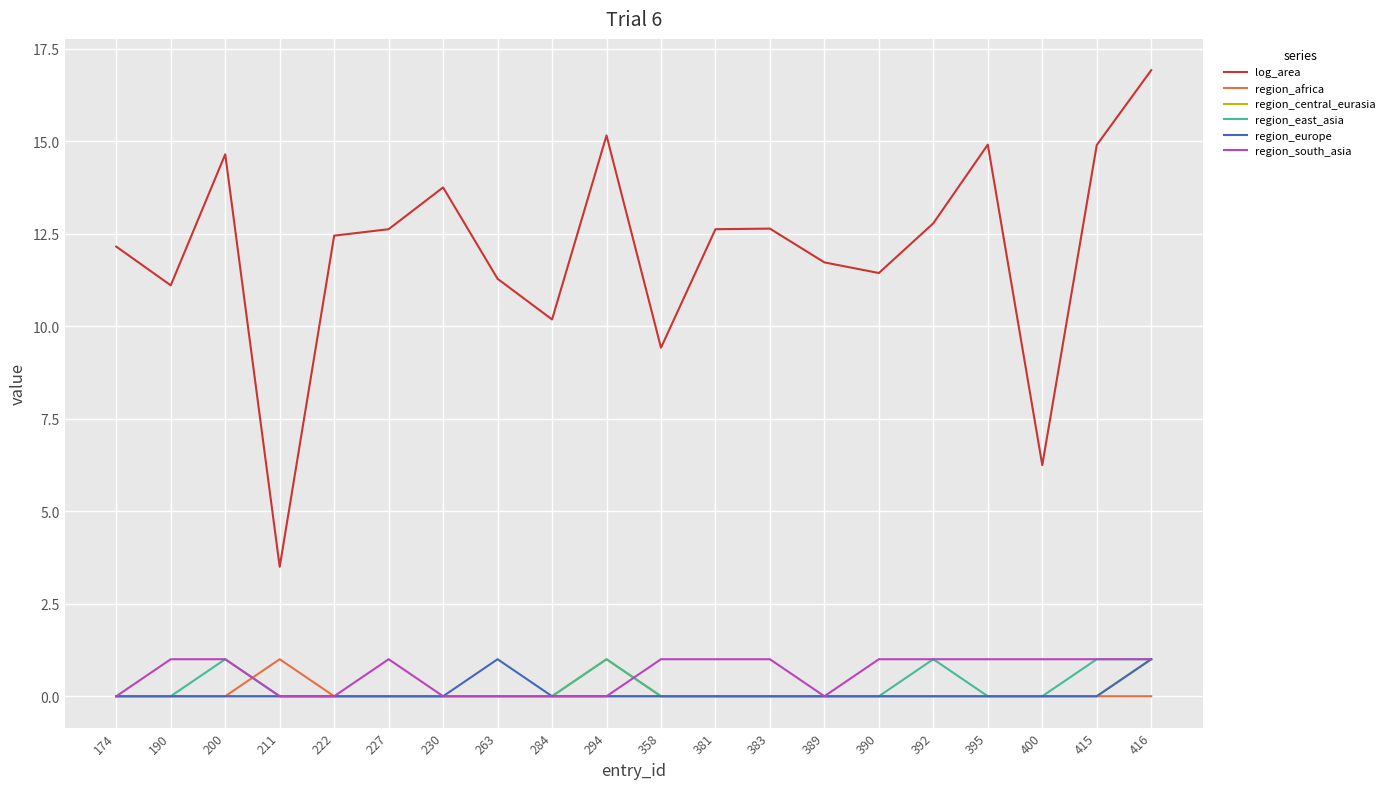

What is the average value of the region_europe series?

0.1